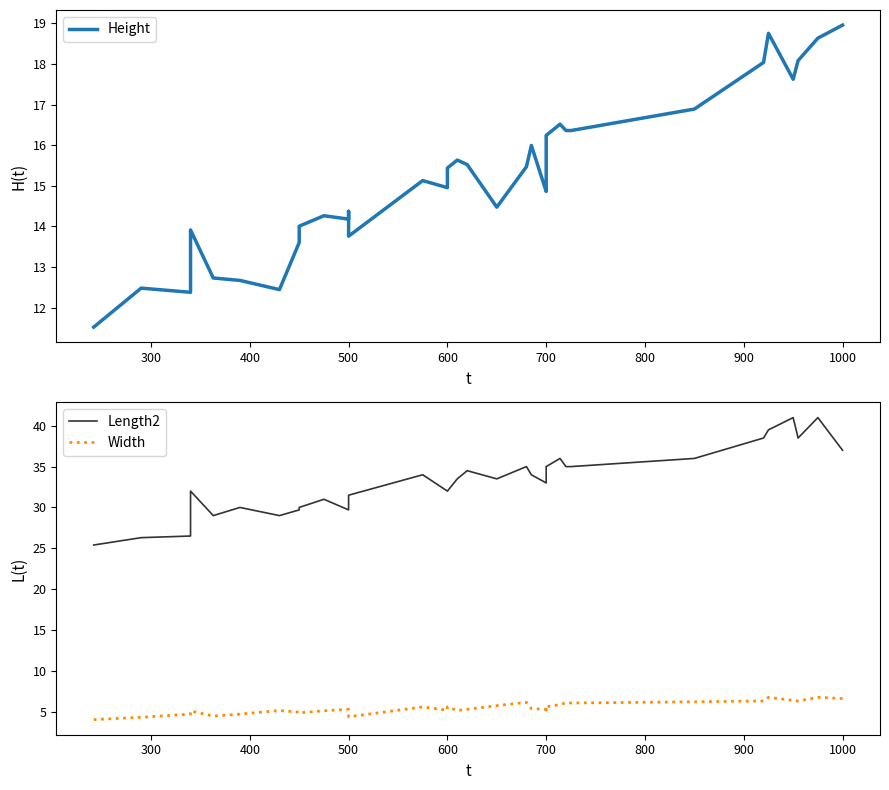

What is the minimum value shown in the chart?

4.0